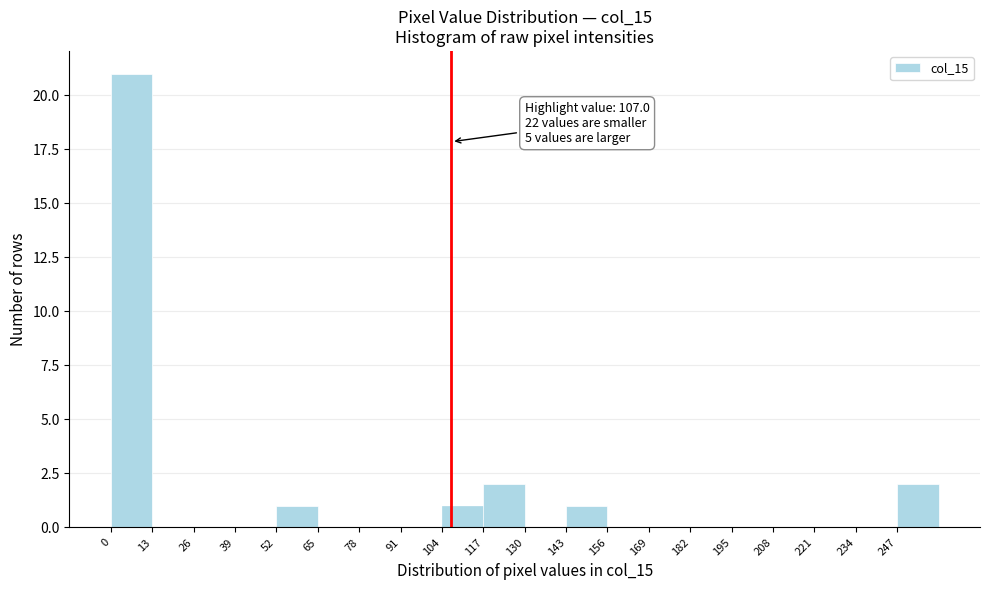

Over which range of the x-axis is the bar tallest?

0 to 13